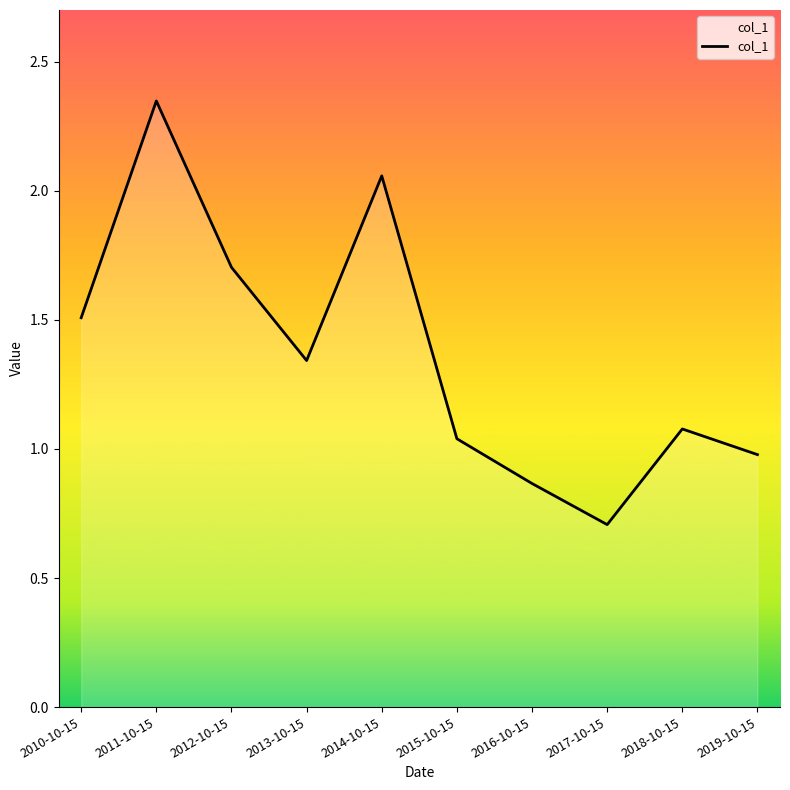

True or false: the data has more than 0 interior local peaks.

True